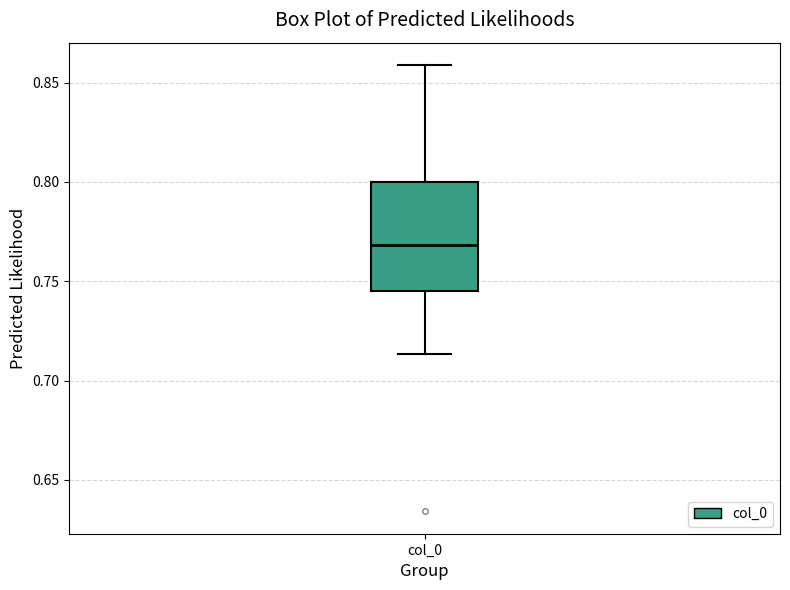

Where is the upper edge of the box for col_0 on the y-axis? The values are not printed on the chart, so give them approximately, as read against the axis.

0.800